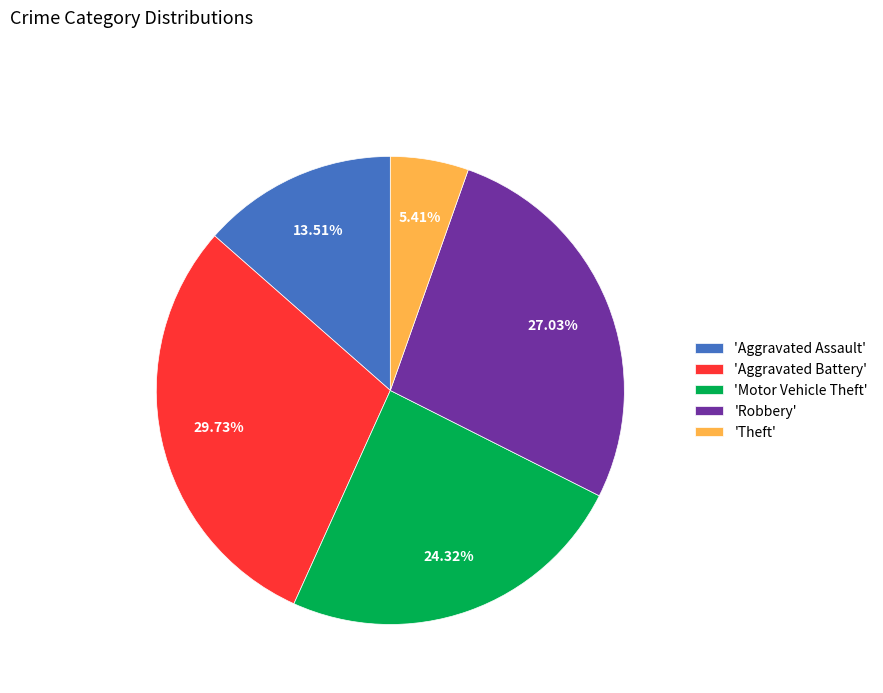

Rank the categories by value from lowest to highest.

'Theft', 'Aggravated Assault', 'Motor Vehicle Theft', 'Robbery', 'Aggravated Battery'